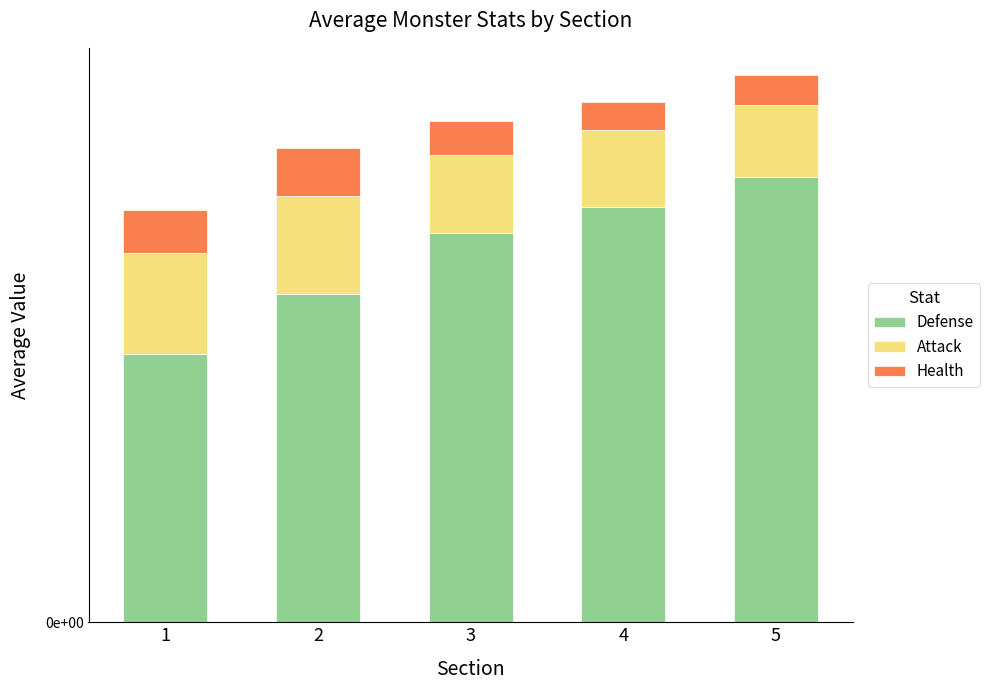

Which series has the largest total across all categories?

Health